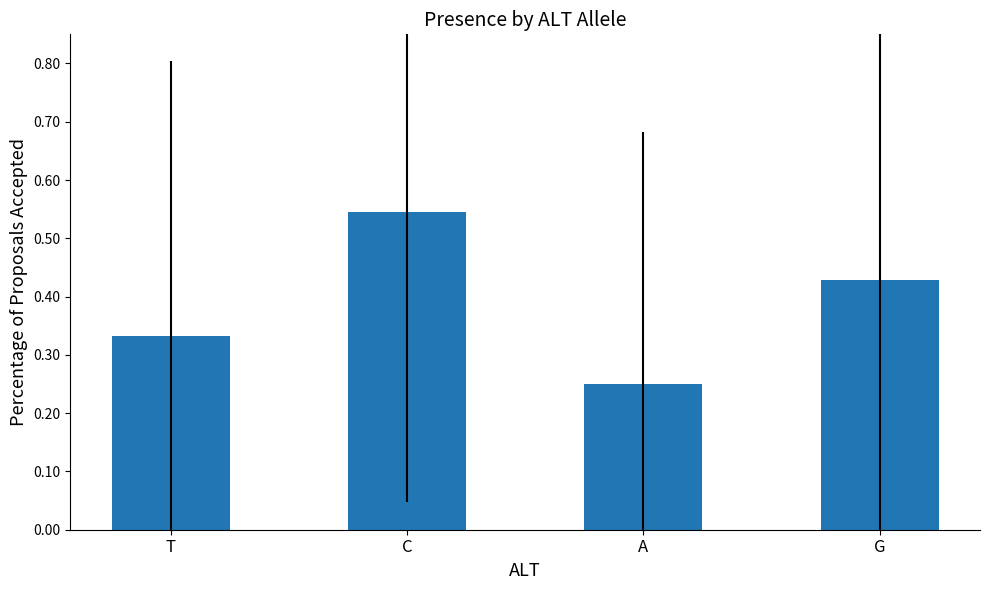

List the labels in order of value, smallest first.

A, T, G, C